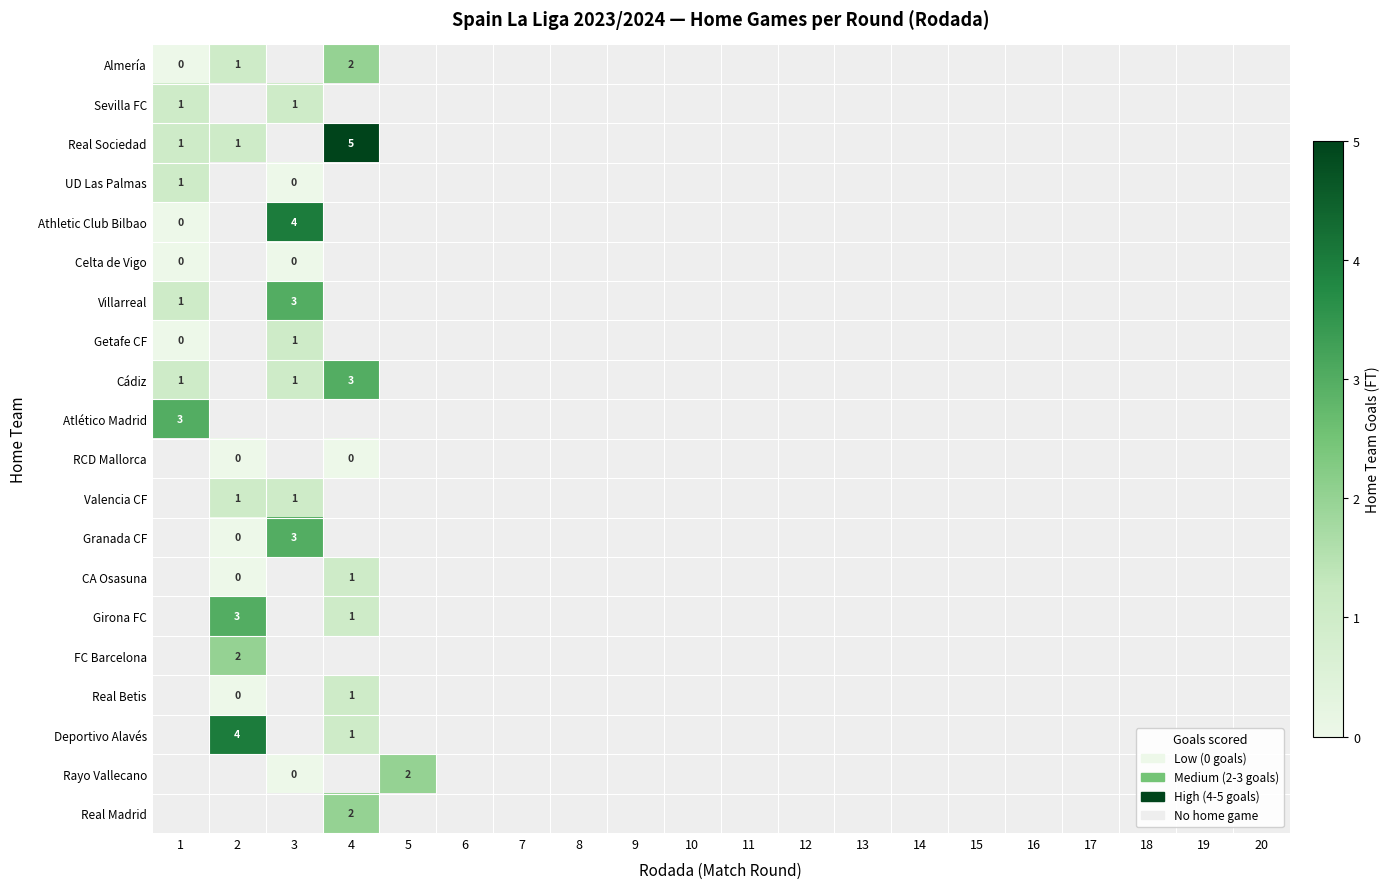

Is the value of UD Las Palmas at 14 greater than the value of Villarreal at 3?

No